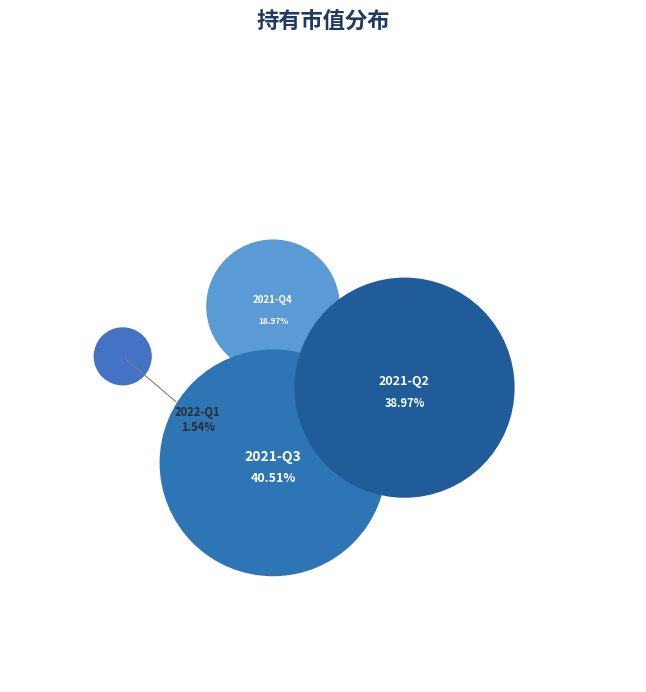

The 2022-Q1 slice represents 1% of the pie. True or false?

False